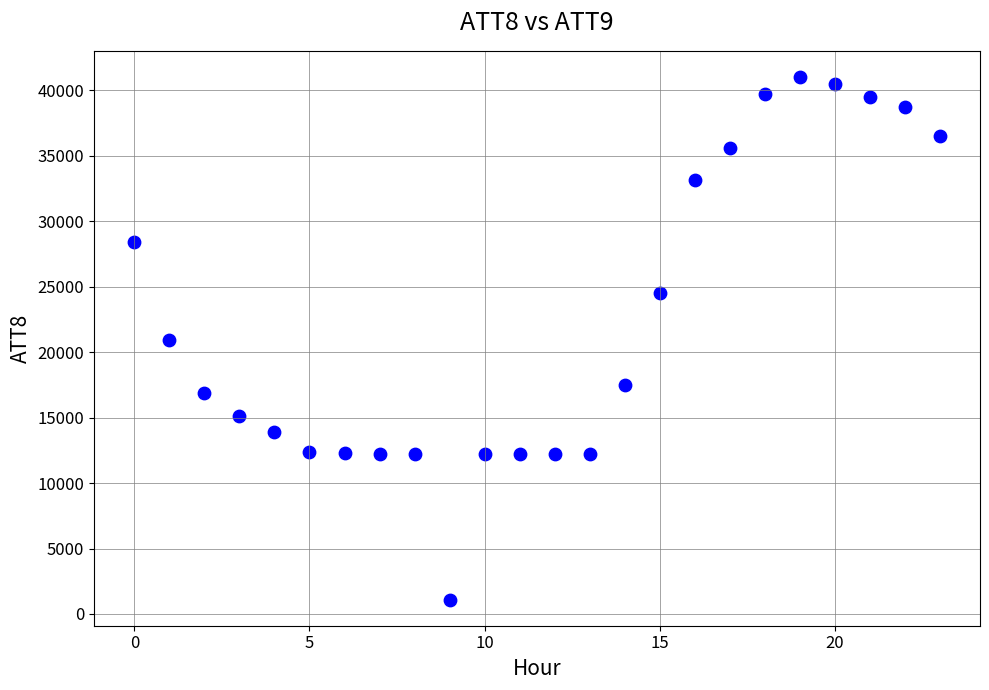

What is the range of Y values (max minus min)?

39900